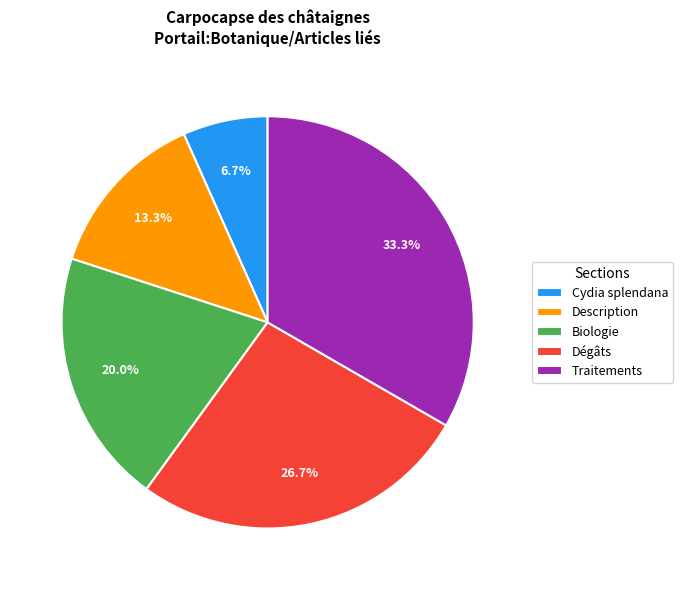

To the nearest percent, what portion does Traitements represent?

33%